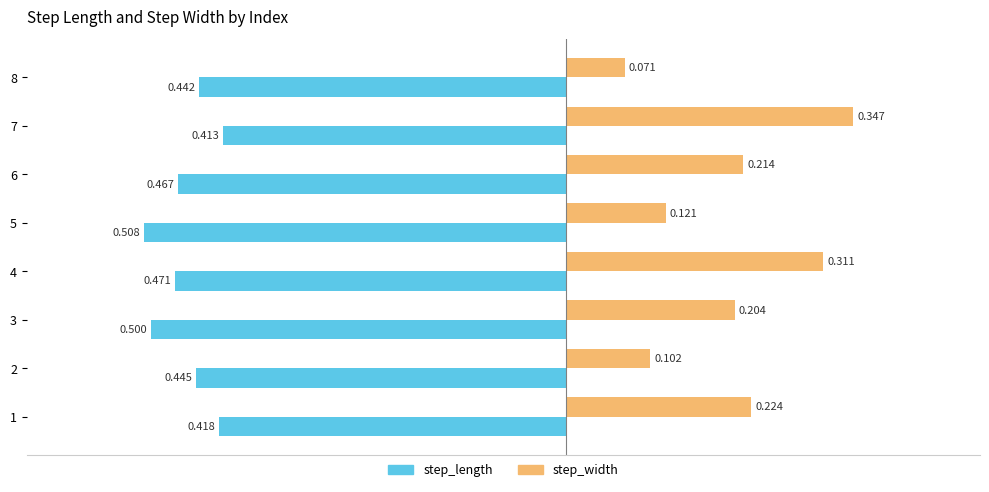

Between 4 and 7, which series saw the biggest shift?

step_length